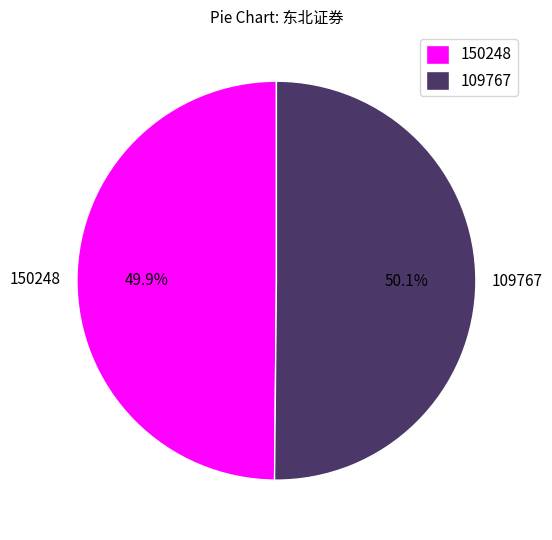

Do 109767 and 150248 together represent more than half of the pie?

Yes